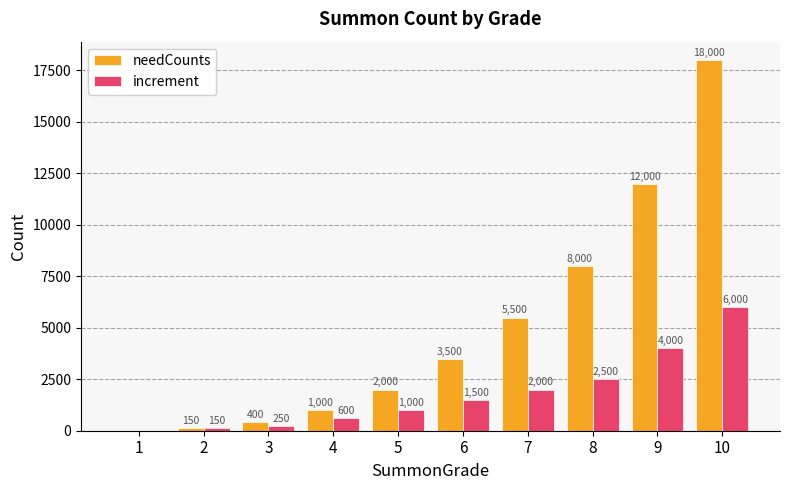

What are all the series names shown in the legend?

needCounts, increment